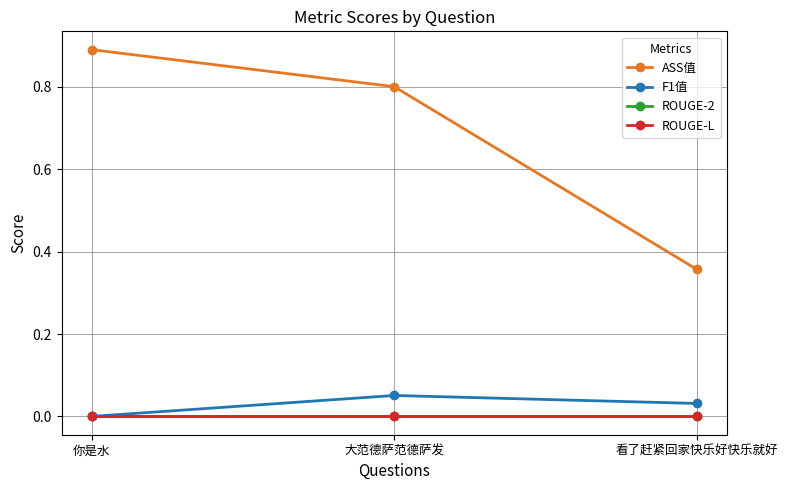

What is the maximum value shown in the chart?

0.9